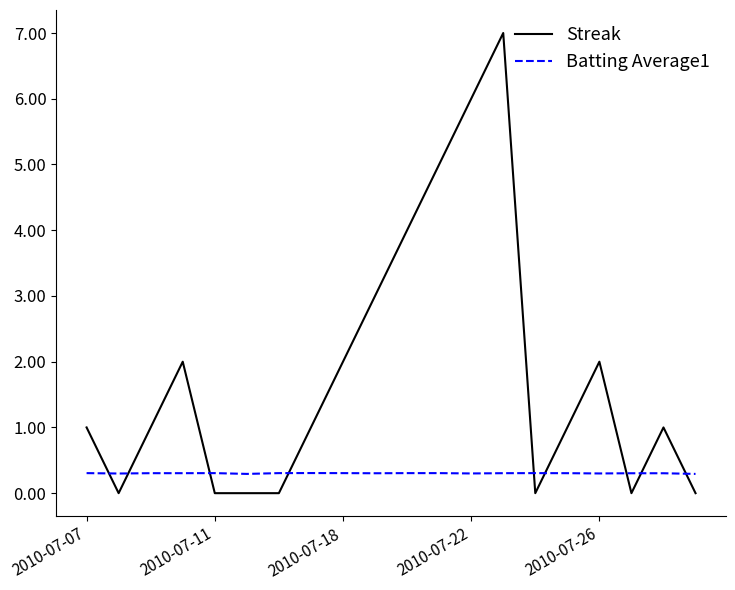

What is the minimum value for Batting Average1?

0.3